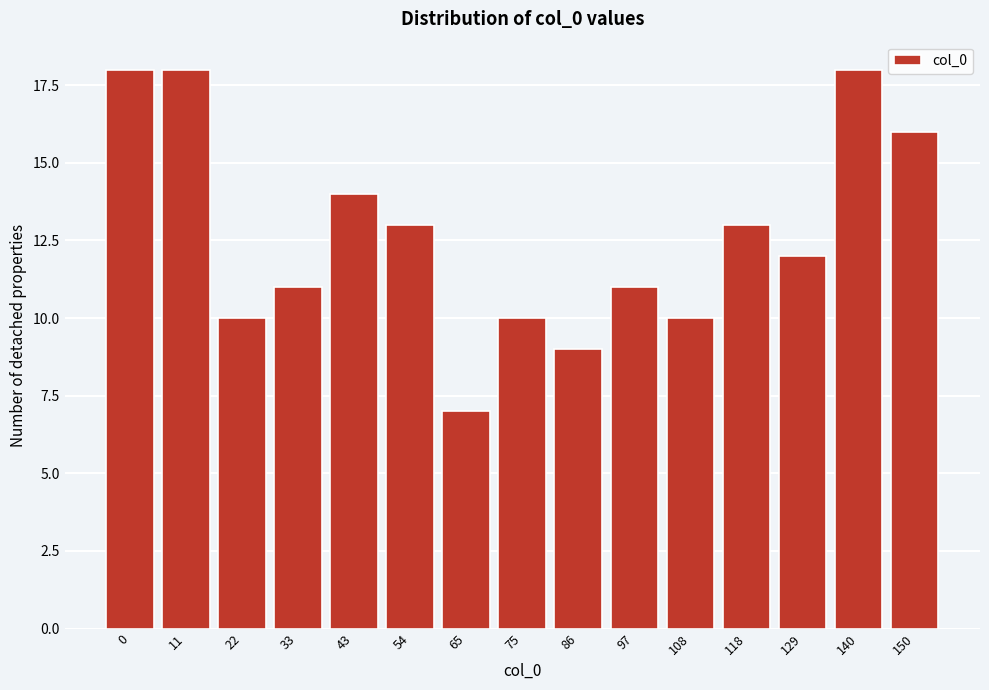

Reading left to right, extract all data points from this chart.

18	18	10	11	14	13	7	10	9	11	10	13	12	18	16